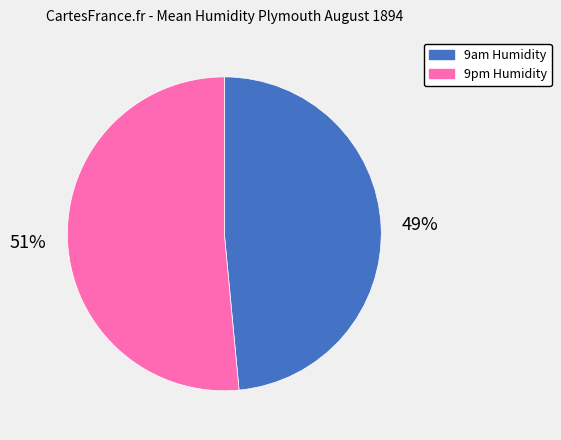

Combined, do 9pm Humidity and 9am Humidity account for over 50%?

Yes